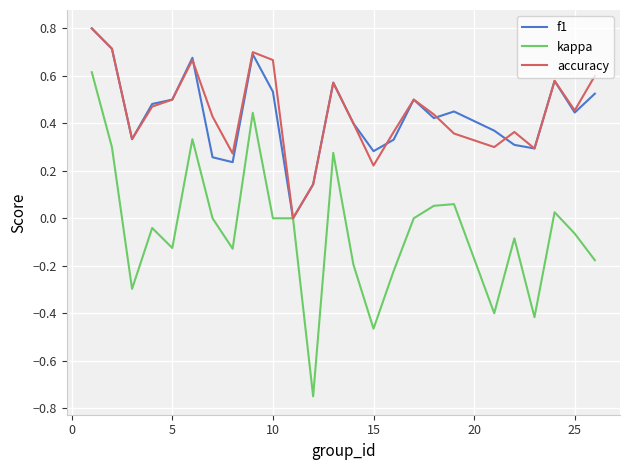

What is the maximum value for accuracy?

0.8